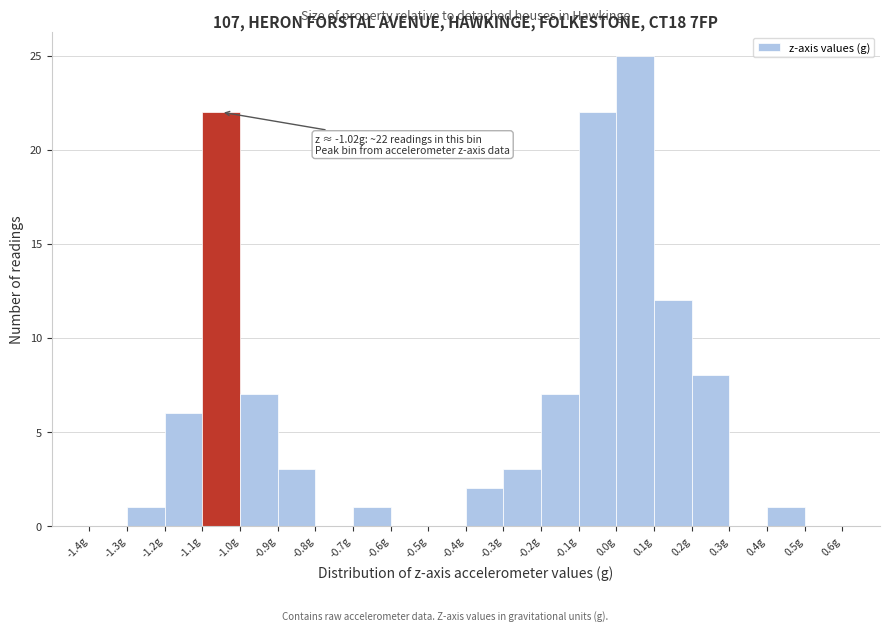

Over which range of the x-axis is the bar tallest?

0.0 to 0.1